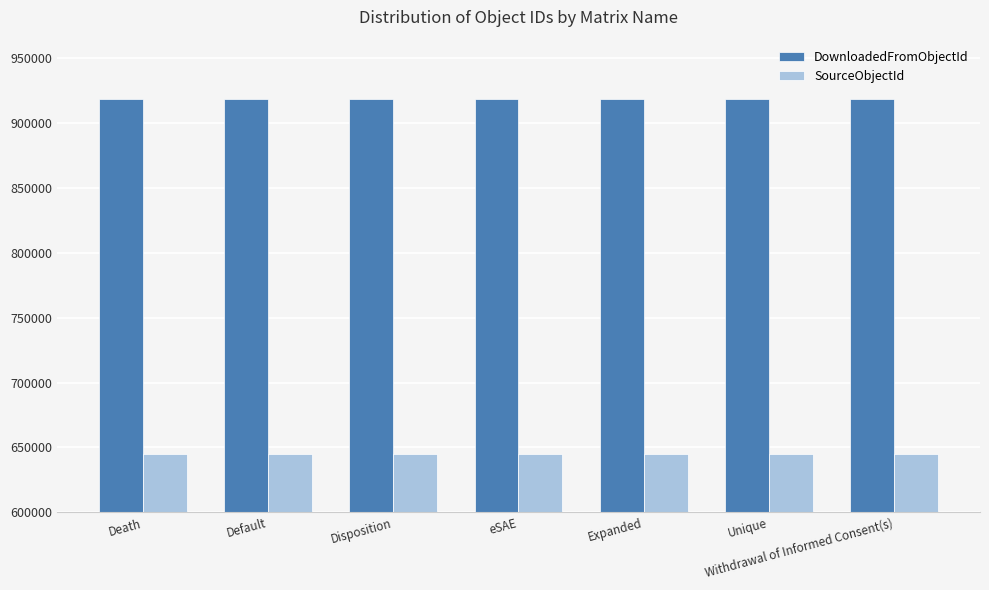

Which series has the largest total across all categories?

DownloadedFromObjectId